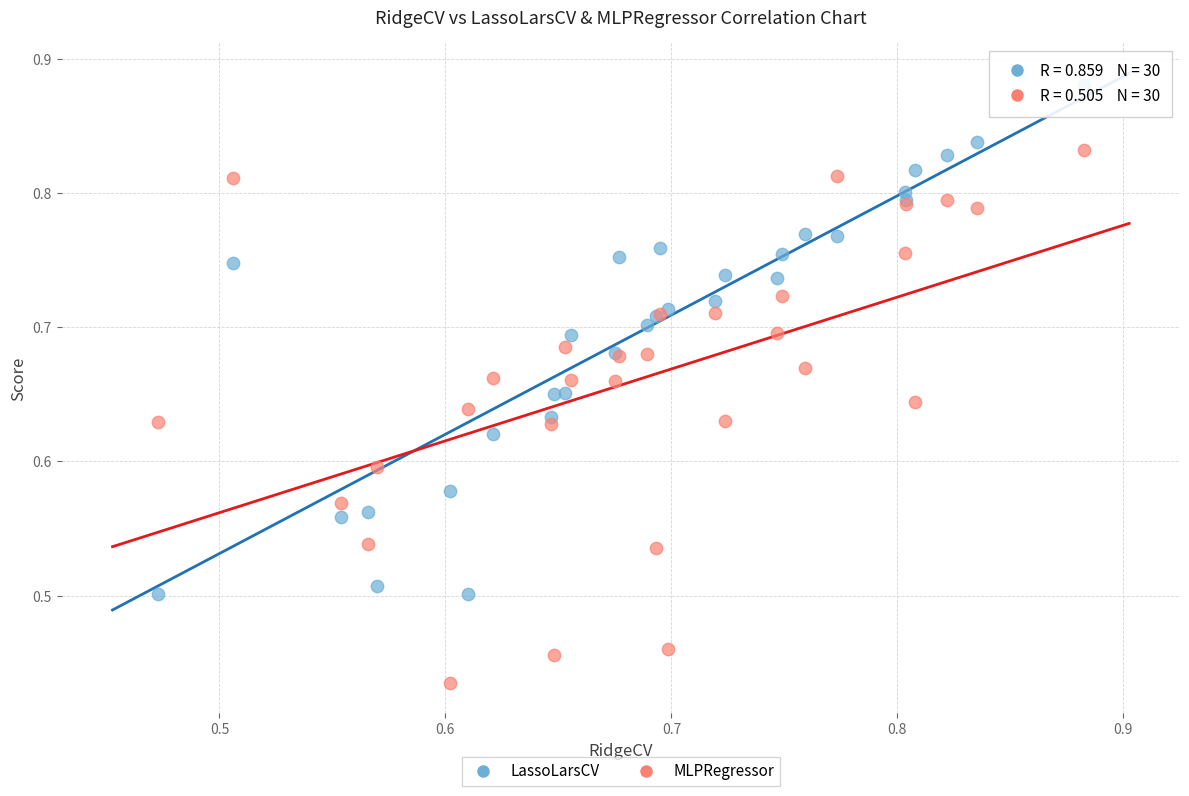

Which series reaches the maximum Y coordinate?

LassoLarsCV